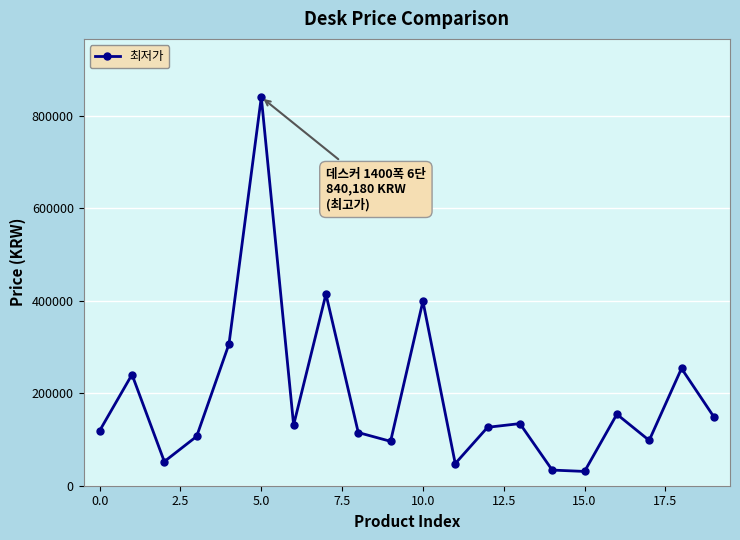

How many interior local peaks (higher than both neighbors) does the data have?

7